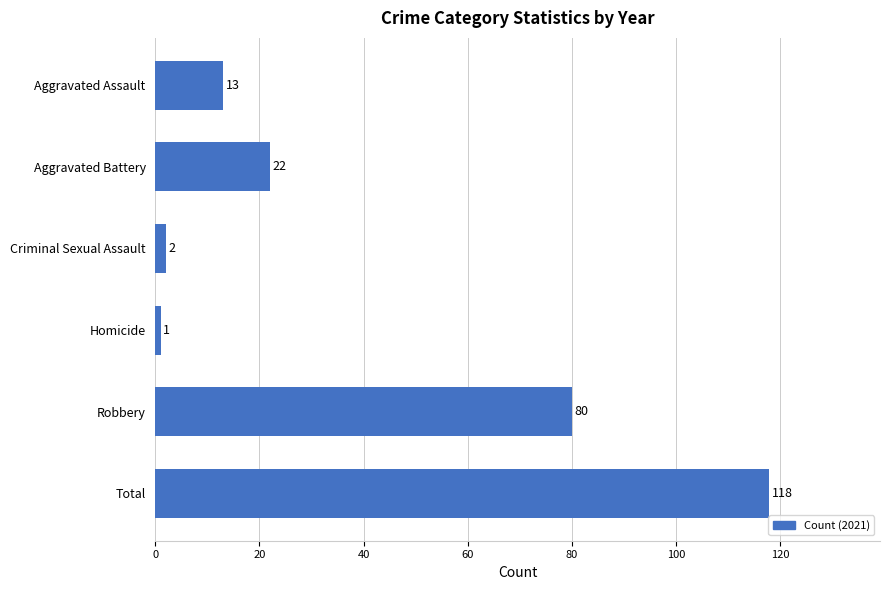

What value does the data have at Aggravated Assault, to the nearest 10?

10